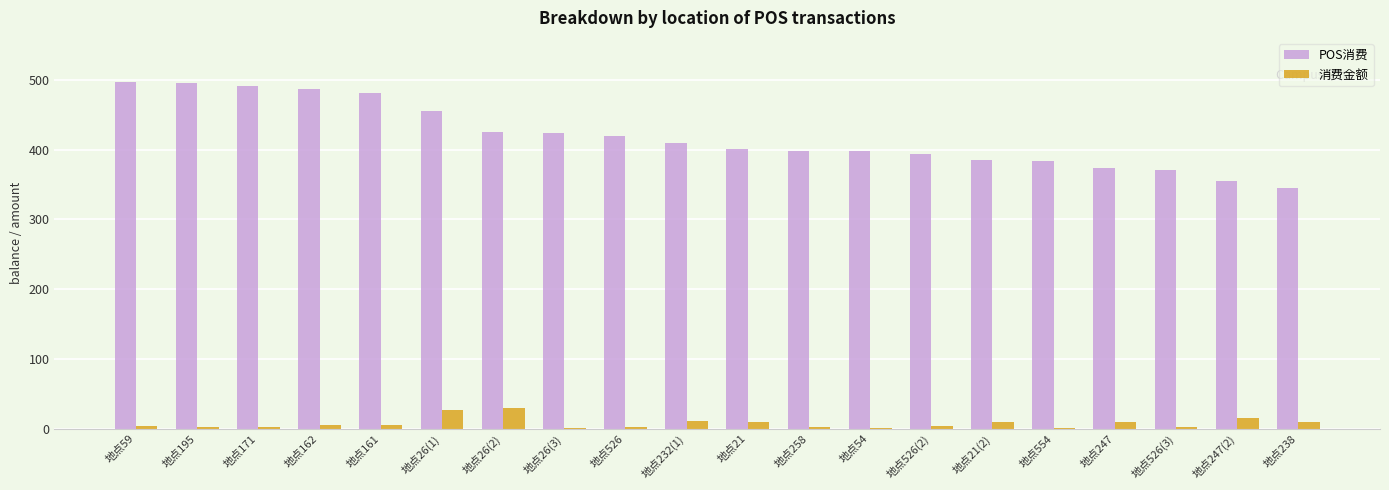

True or false: POS消费 has a value of 494.9 at 地点195.

True